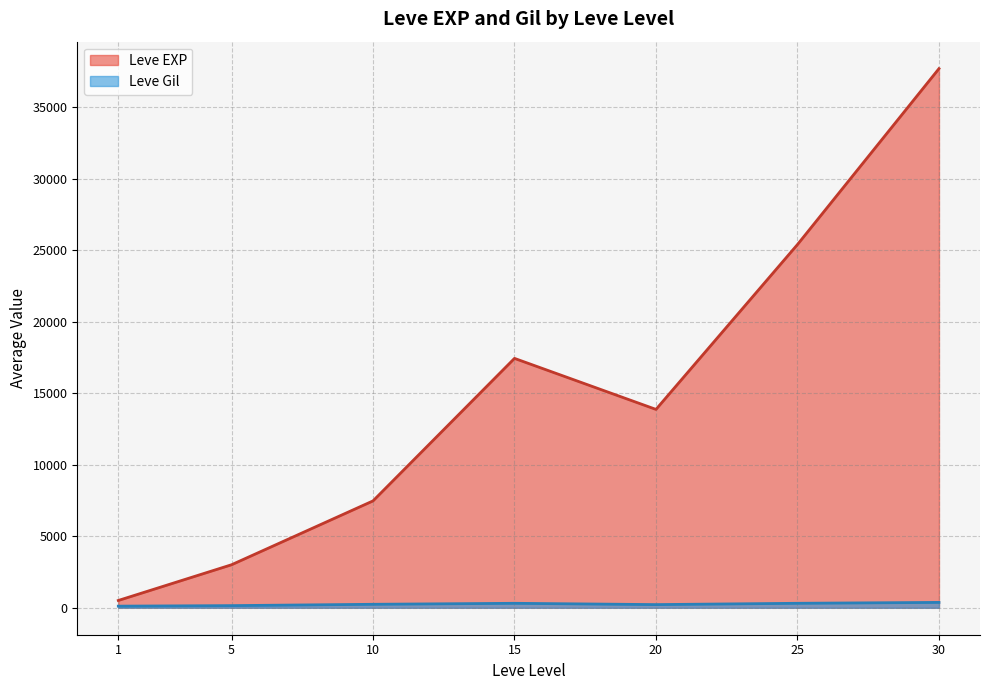

Which category has the lowest value in the Leve EXP series?

1